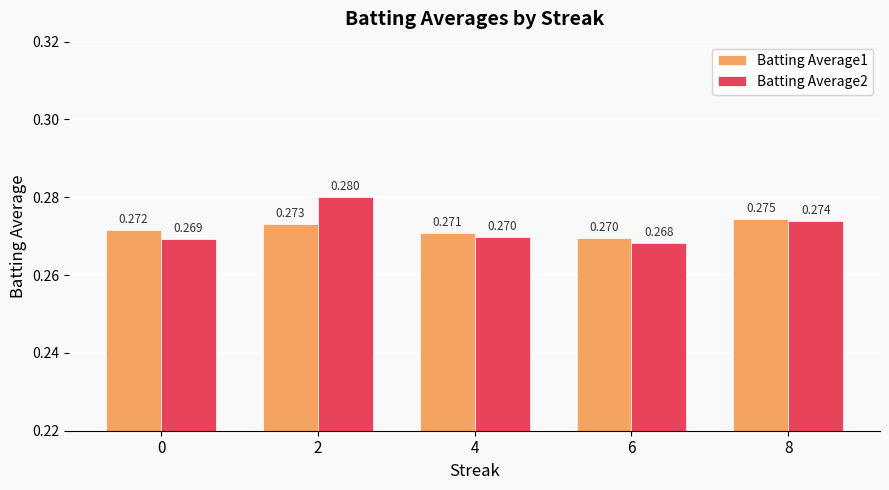

Is the value of Batting Average2 at 6 greater than the value of Batting Average1 at 6?

No